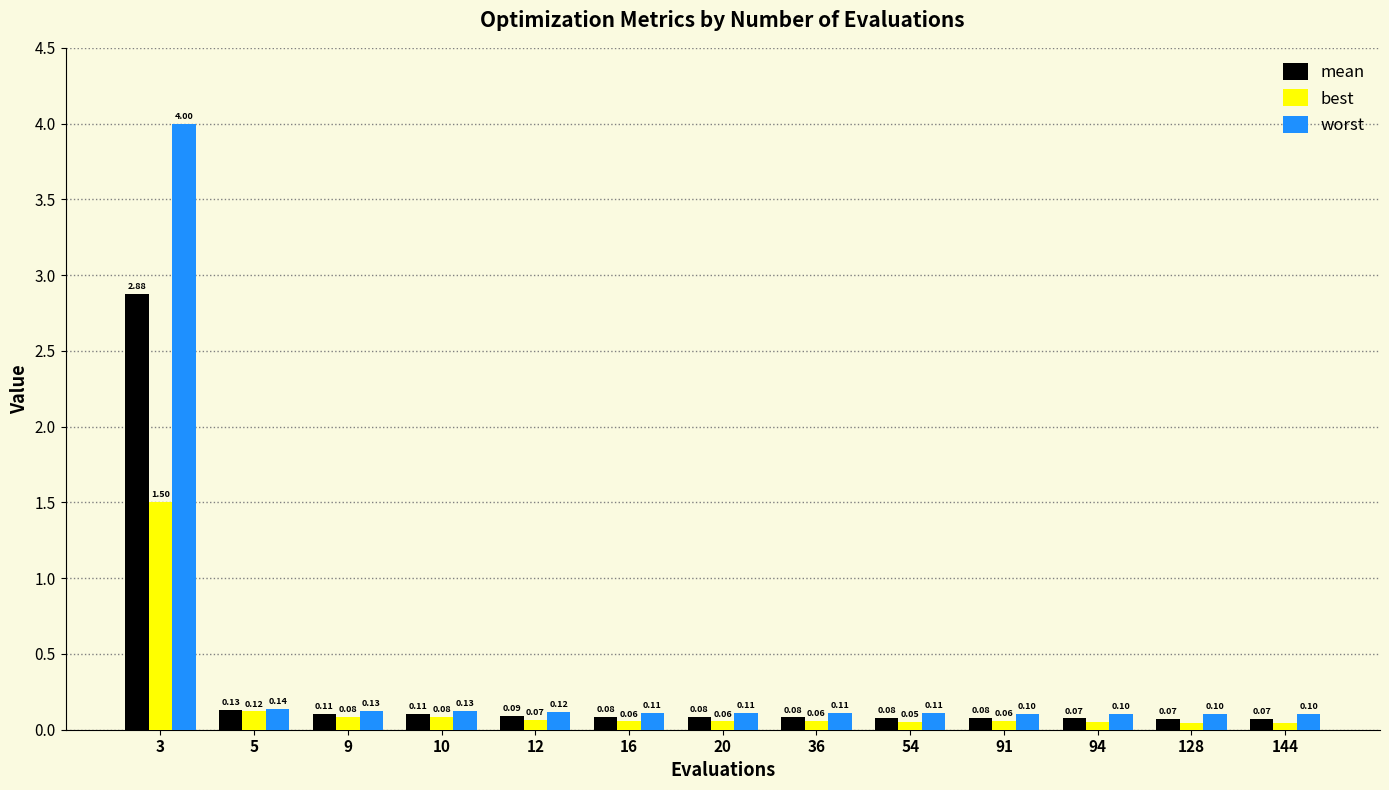

Between 16 and 91, which series saw the biggest shift?

worst